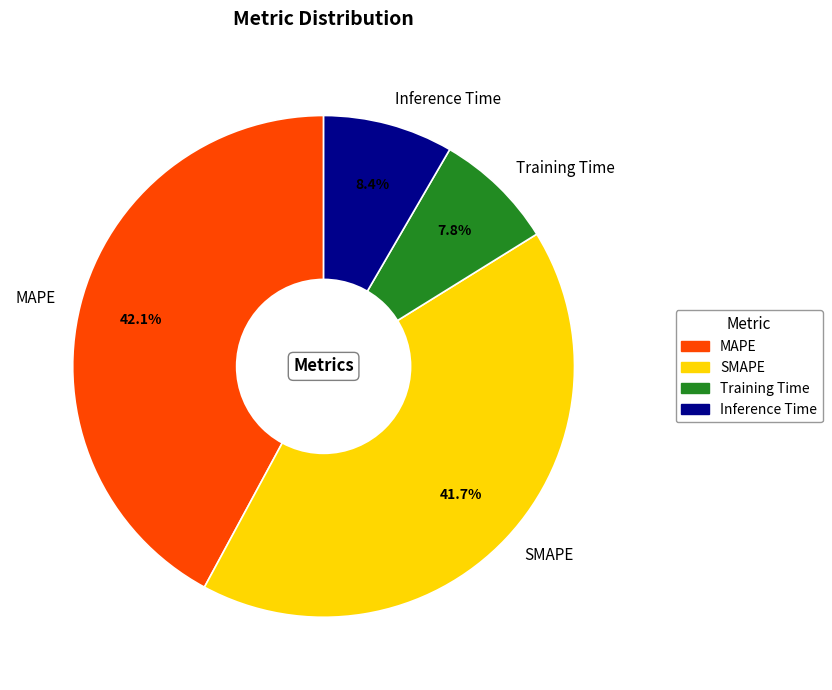

Between Inference Time and Training Time, which is larger?

Inference Time